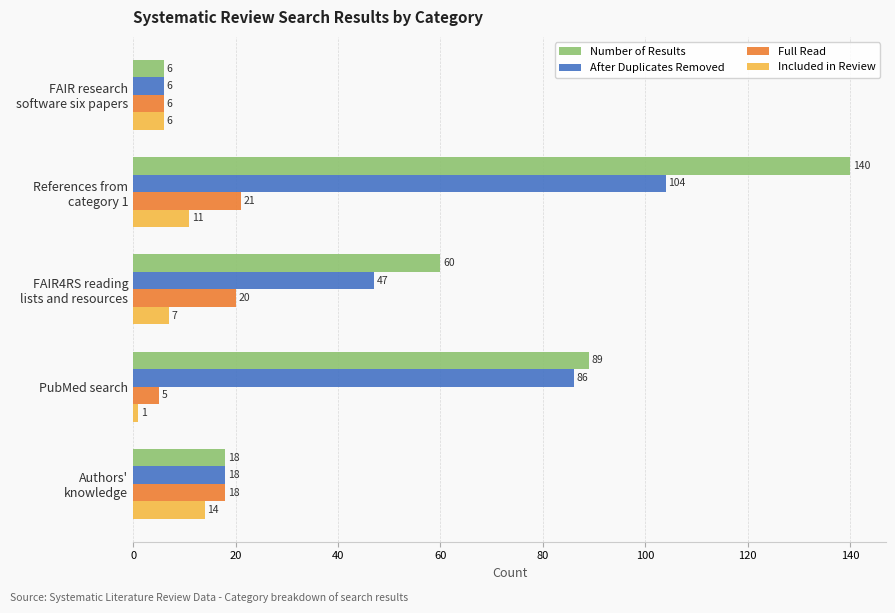

At which label does Included in Review reach its minimum?

PubMed search